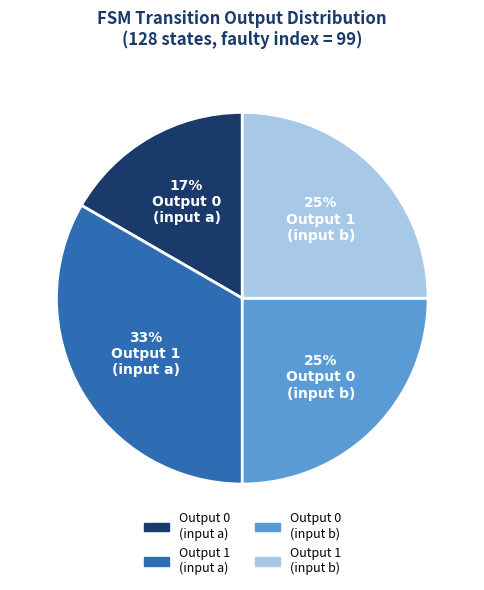

The Output 1 (input a) slice represents 45% of the pie. True or false?

False